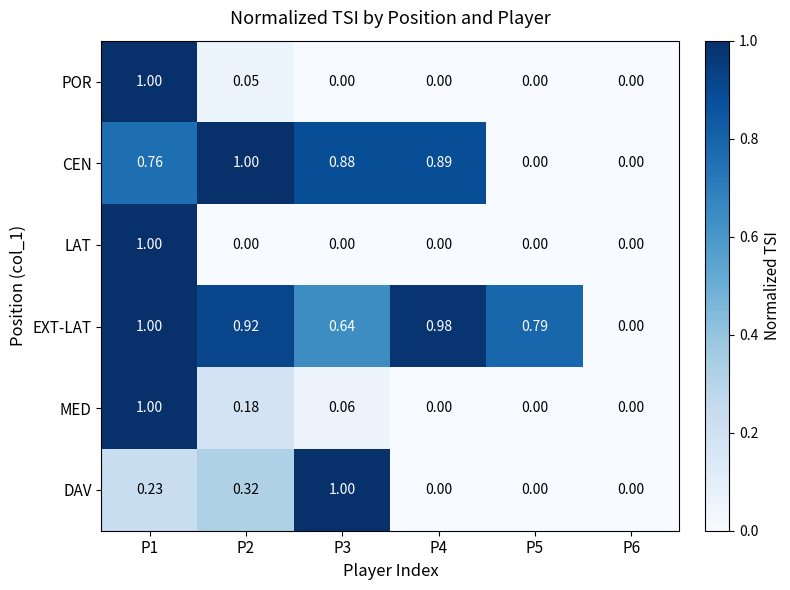

Rank the series by their maximum value, from highest to lowest.

POR, CEN, LAT, EXT-LAT, MED, DAV